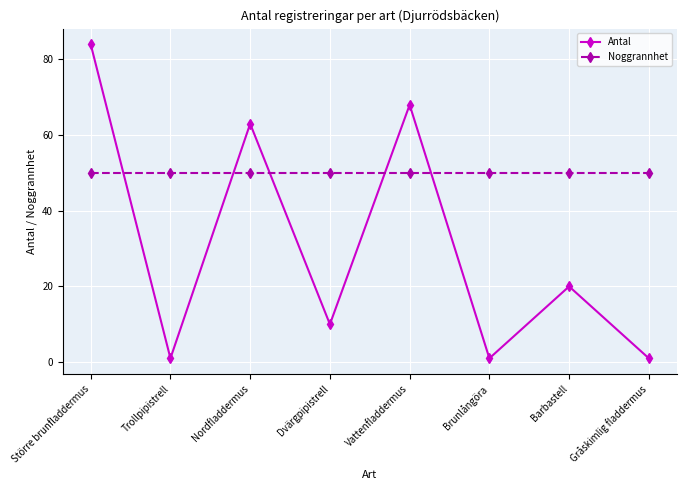

How many intersections are there between Antal and Noggrannhet?

5